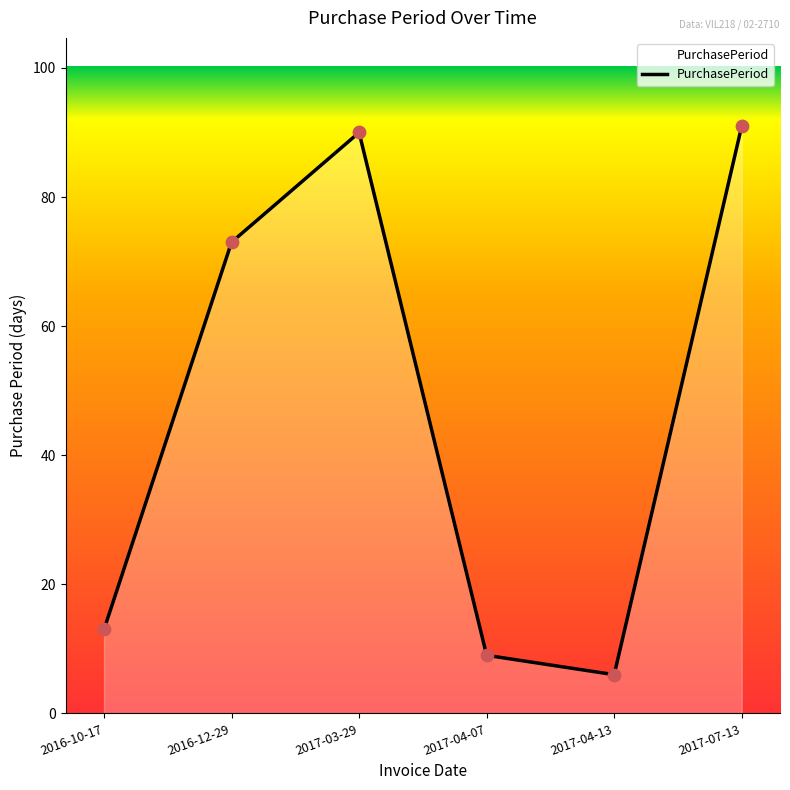

Between 2016-10-17 and 2017-04-07, which is larger?

2016-10-17